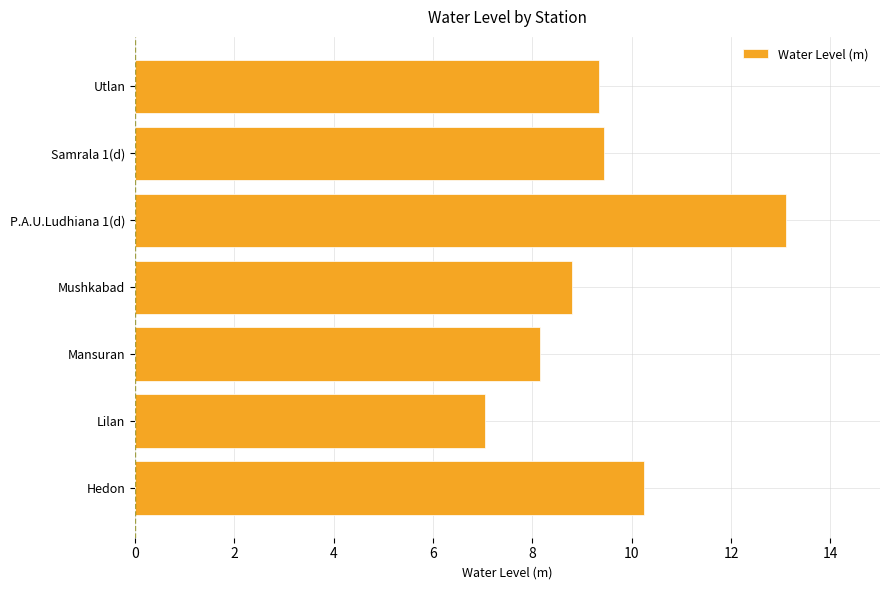

What is the ratio of the value at Lilan to the value at Hedon?

0.7